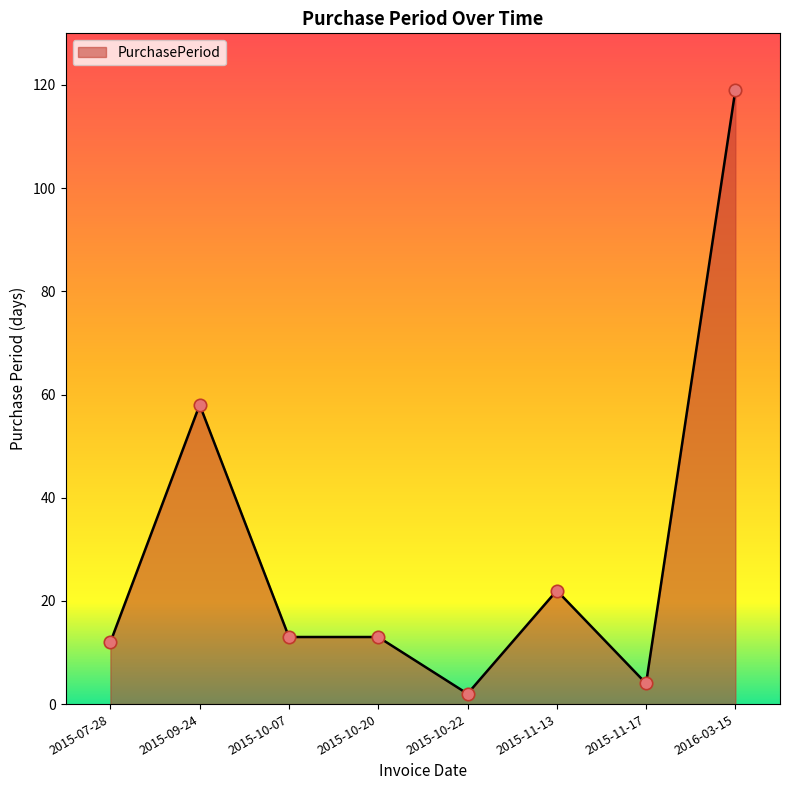

What is the change in value from 2015-09-24 to 2016-03-15?

+61